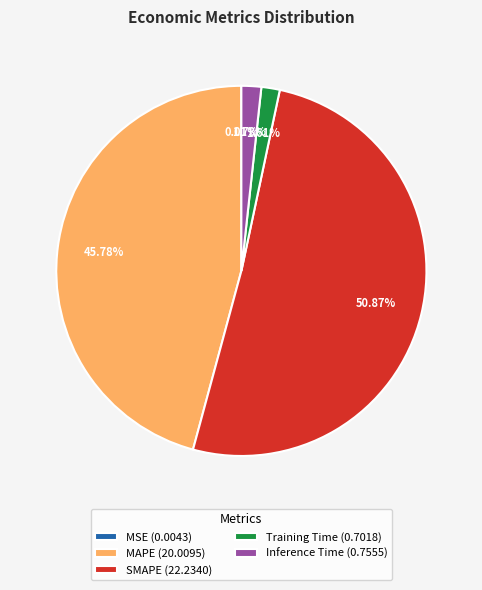

Does SMAPE (22.2340) represent more than half of the total?

Yes